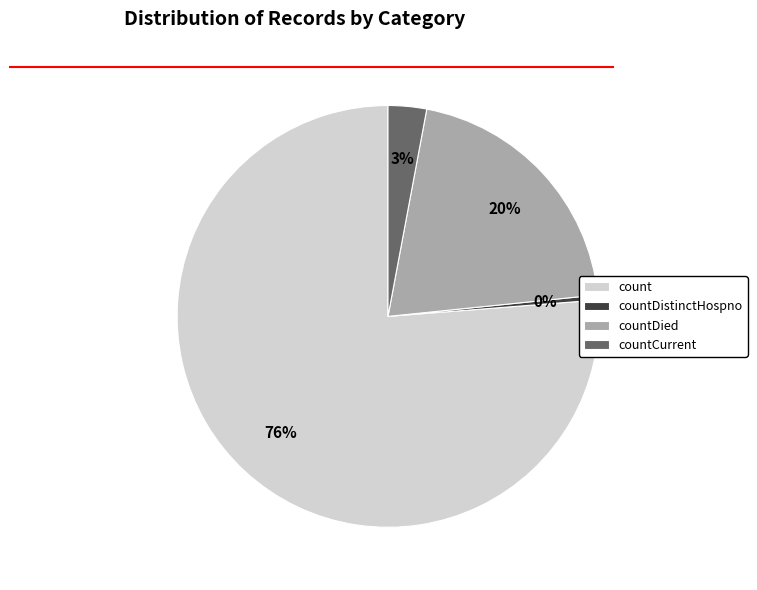

True or false: countDistinctHospno accounts for 0% of the total.

True